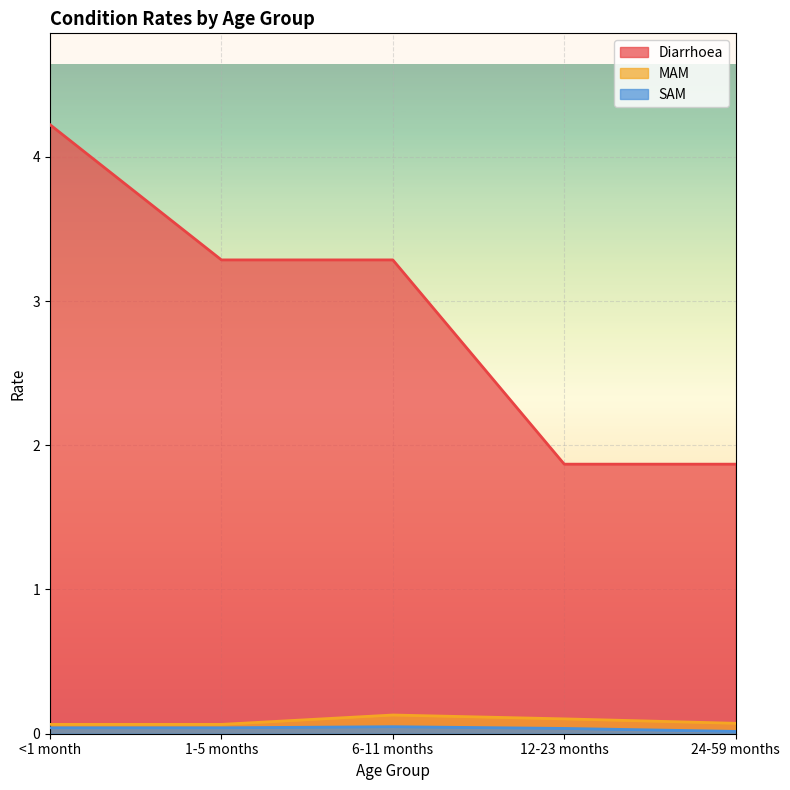

What are all the series names shown in the legend?

Diarrhoea, MAM, SAM